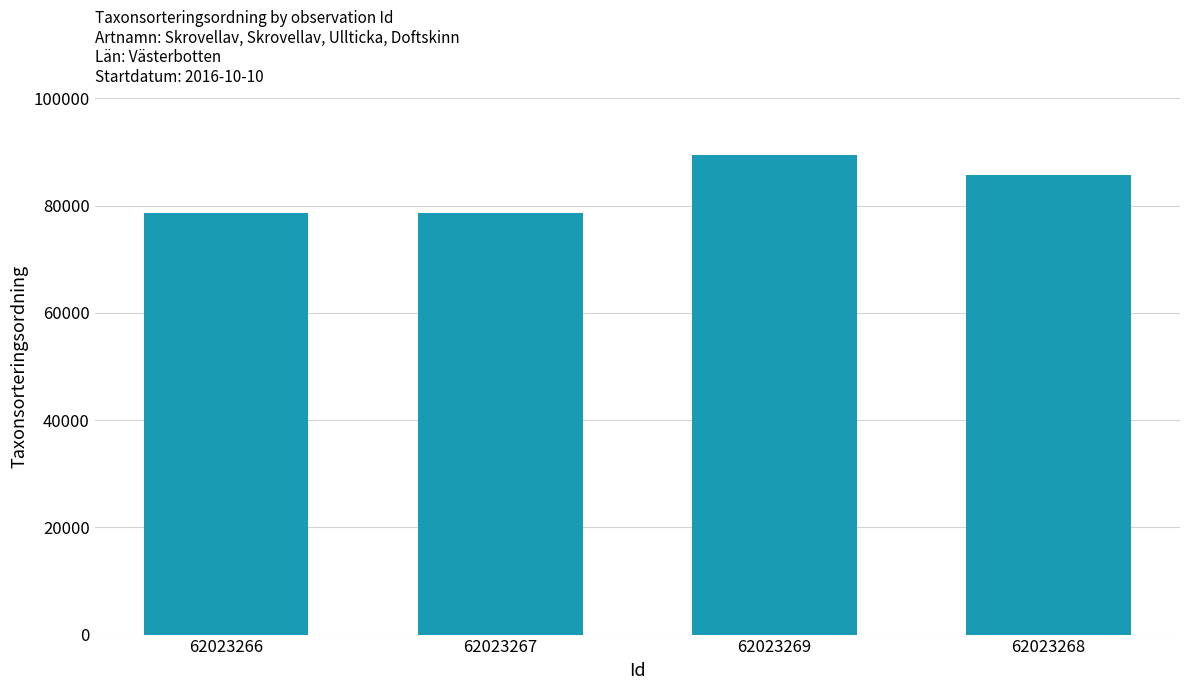

The chart shows a value of 132346 at 62023268. True or false?

False